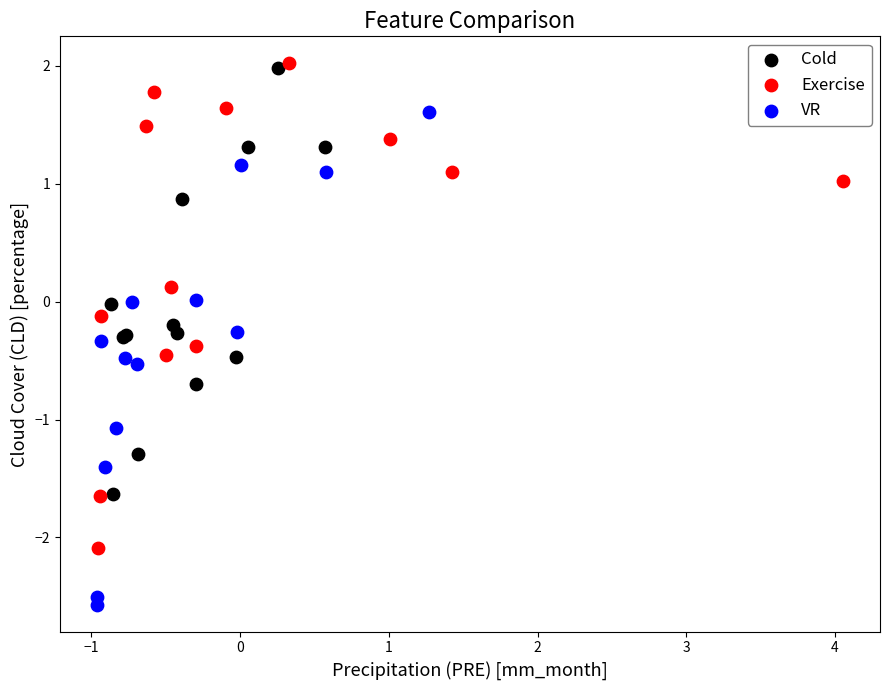

Which series contains the lowest Y value?

VR